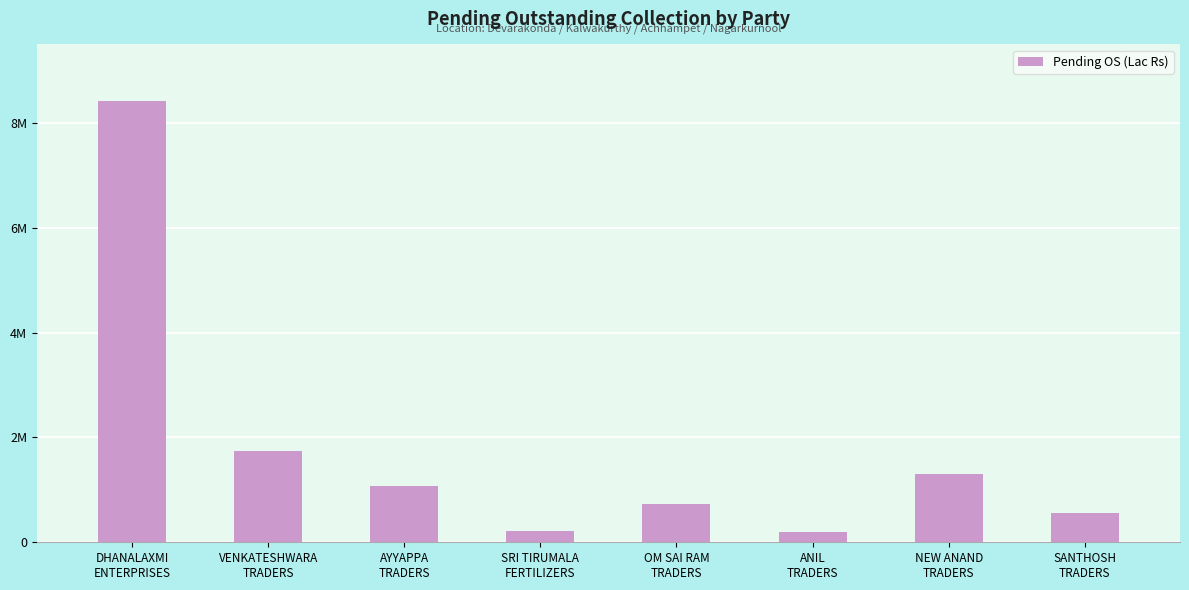

What is the difference between the second highest and second lowest values?

1521181